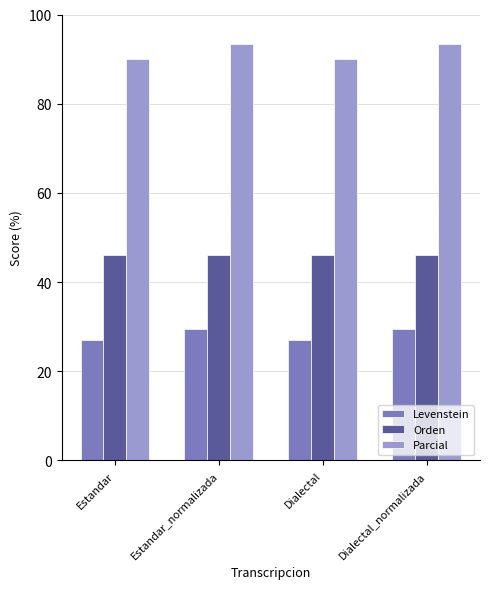

What is the difference between the highest and lowest values at Dialectal?

63.0